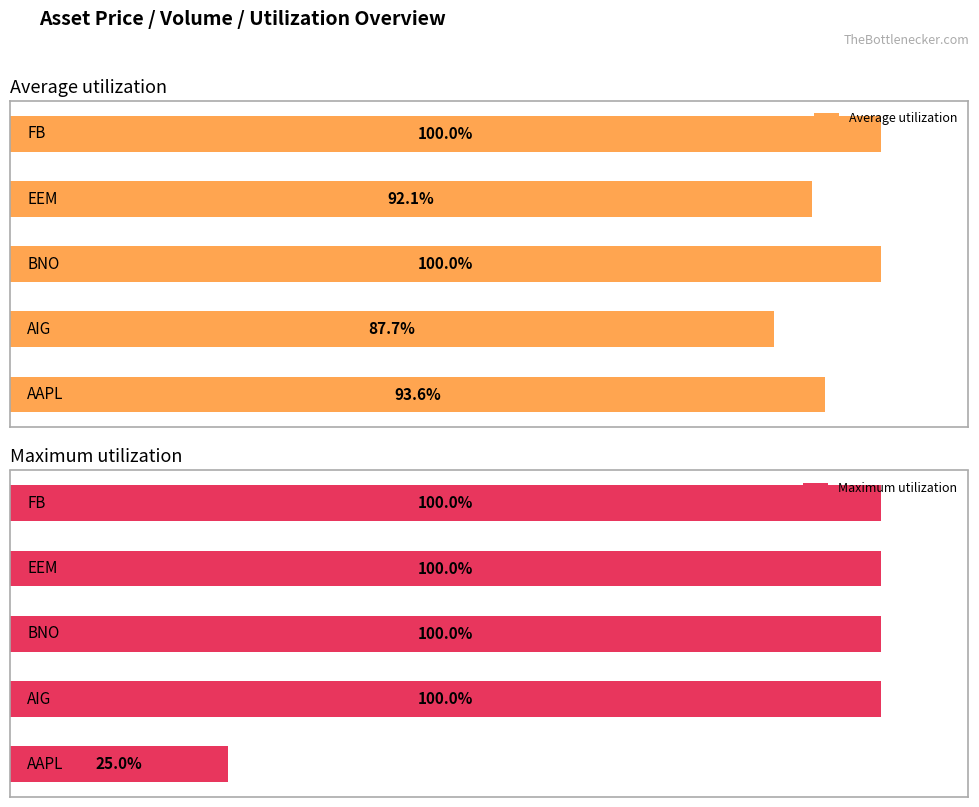

What is the approximate value of Average utilization at 4?

1.0